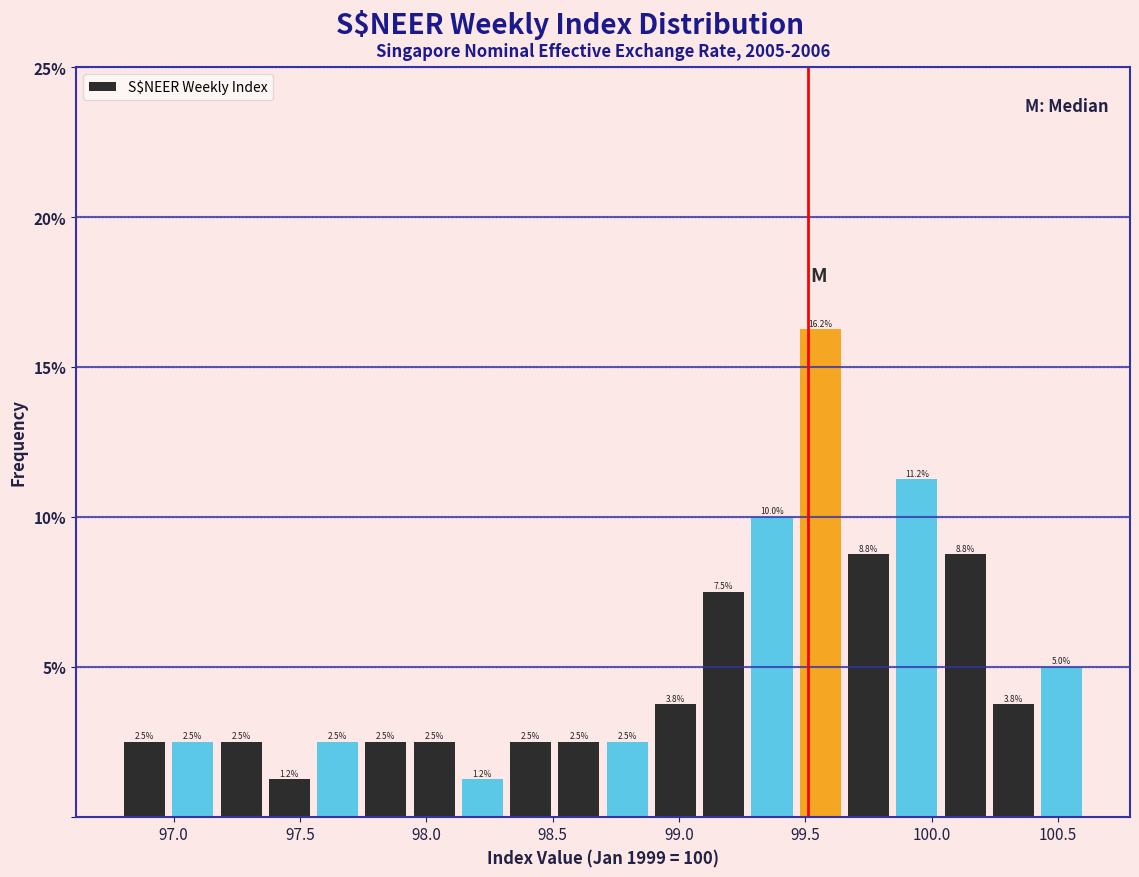

Around what value on the x-axis is the tallest bar? Give the approximate position of its centre, as read against the axis.

99.55